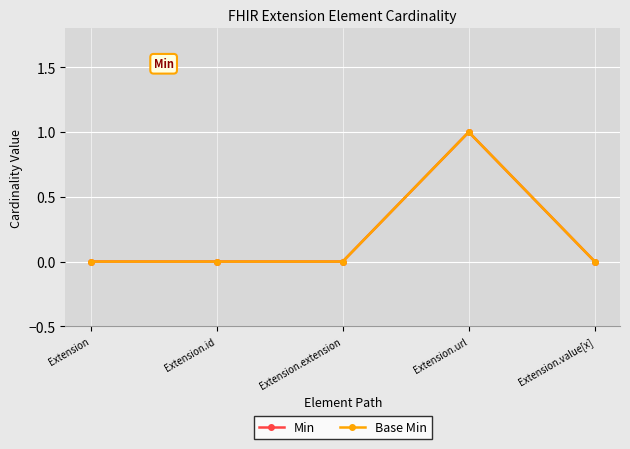

True or false: Base Min and Min cross at least once.

False